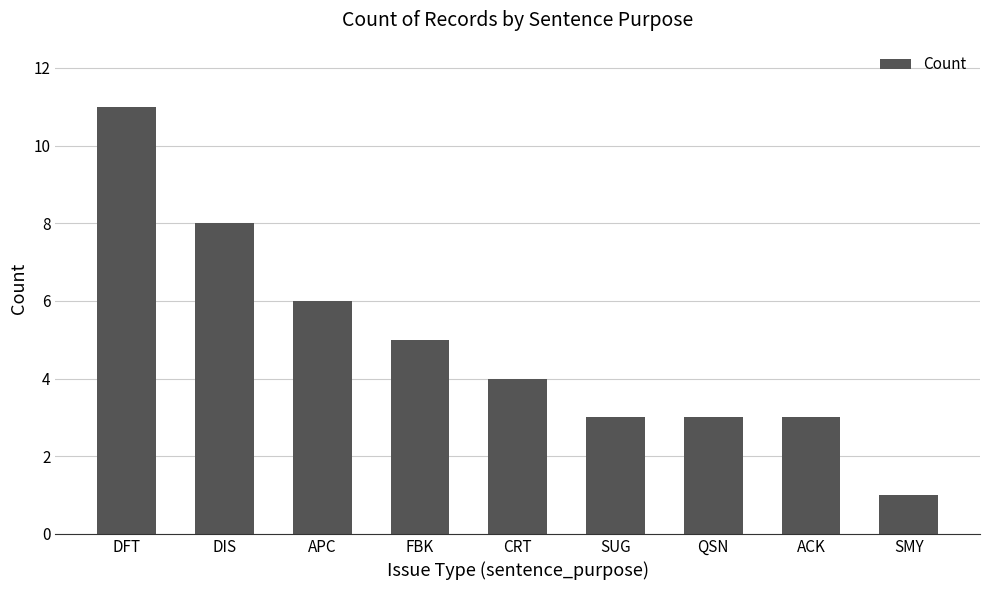

What is the greatest value displayed?

11